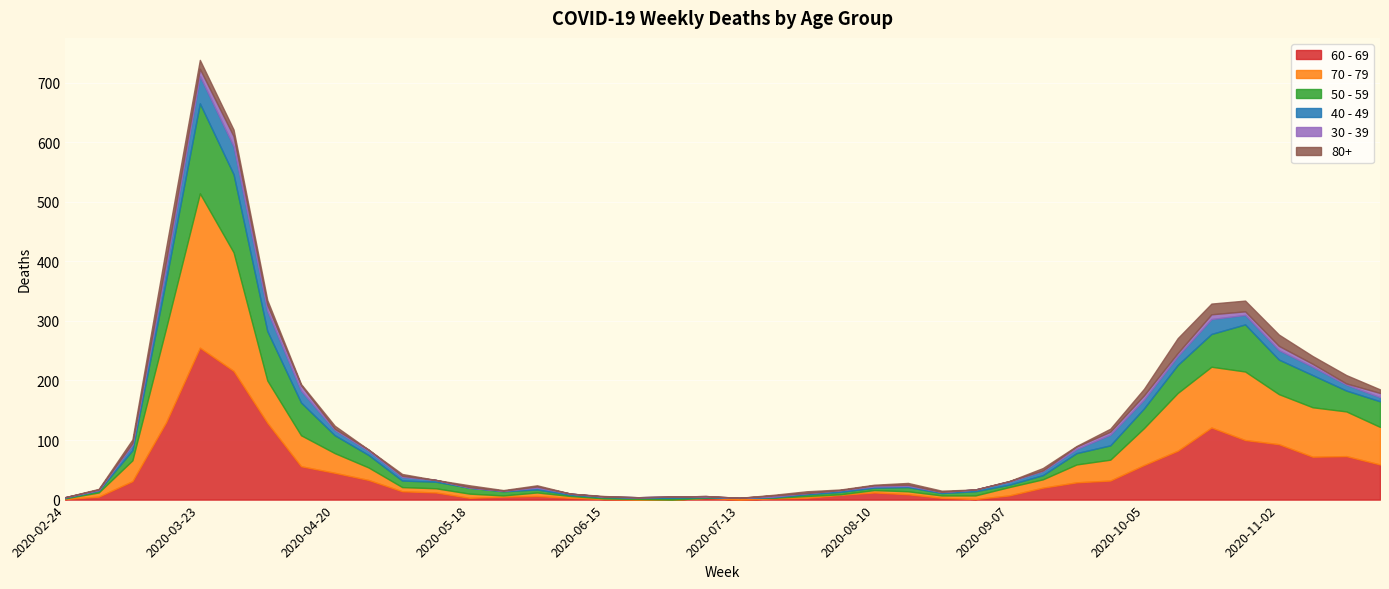

The 30 - 39 series shows 17 at 2020-03-30. True or false?

True